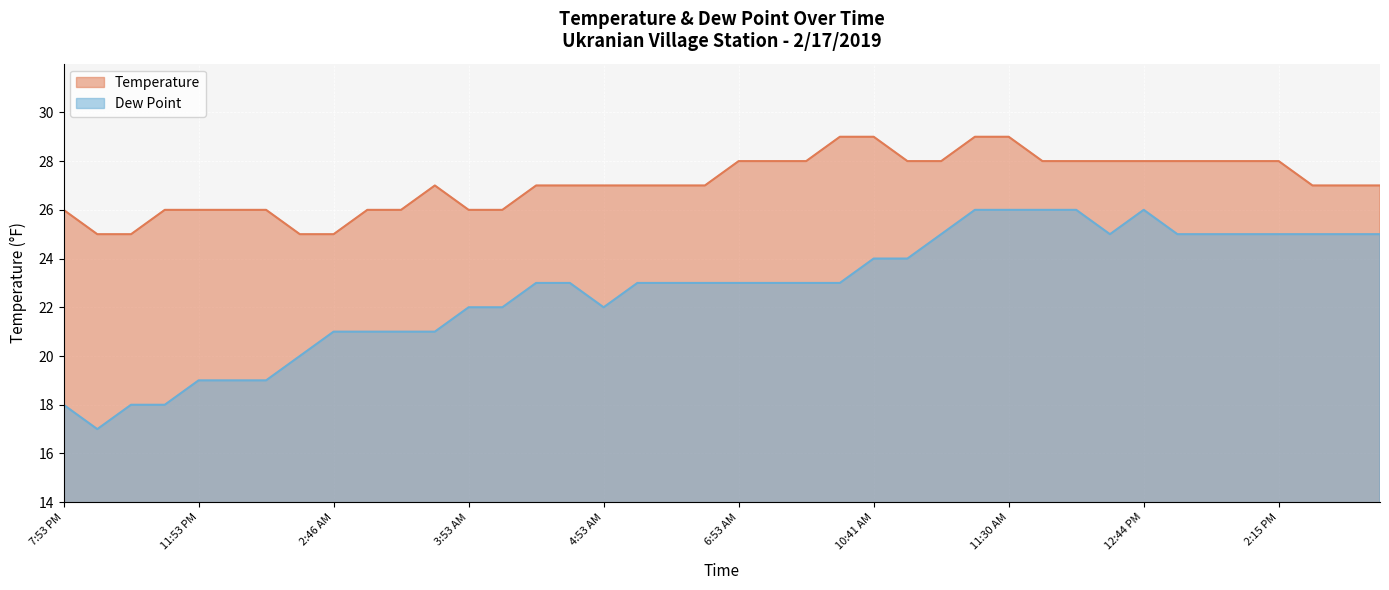

Rank the series by their average value, from lowest to highest.

Dew Point, Temperature